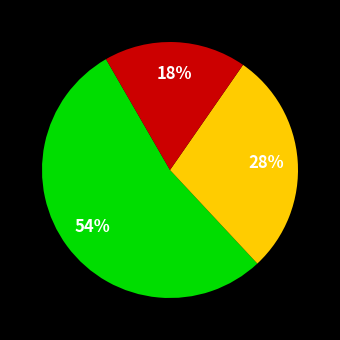

To the nearest percent, what is the average slice percentage?

33%